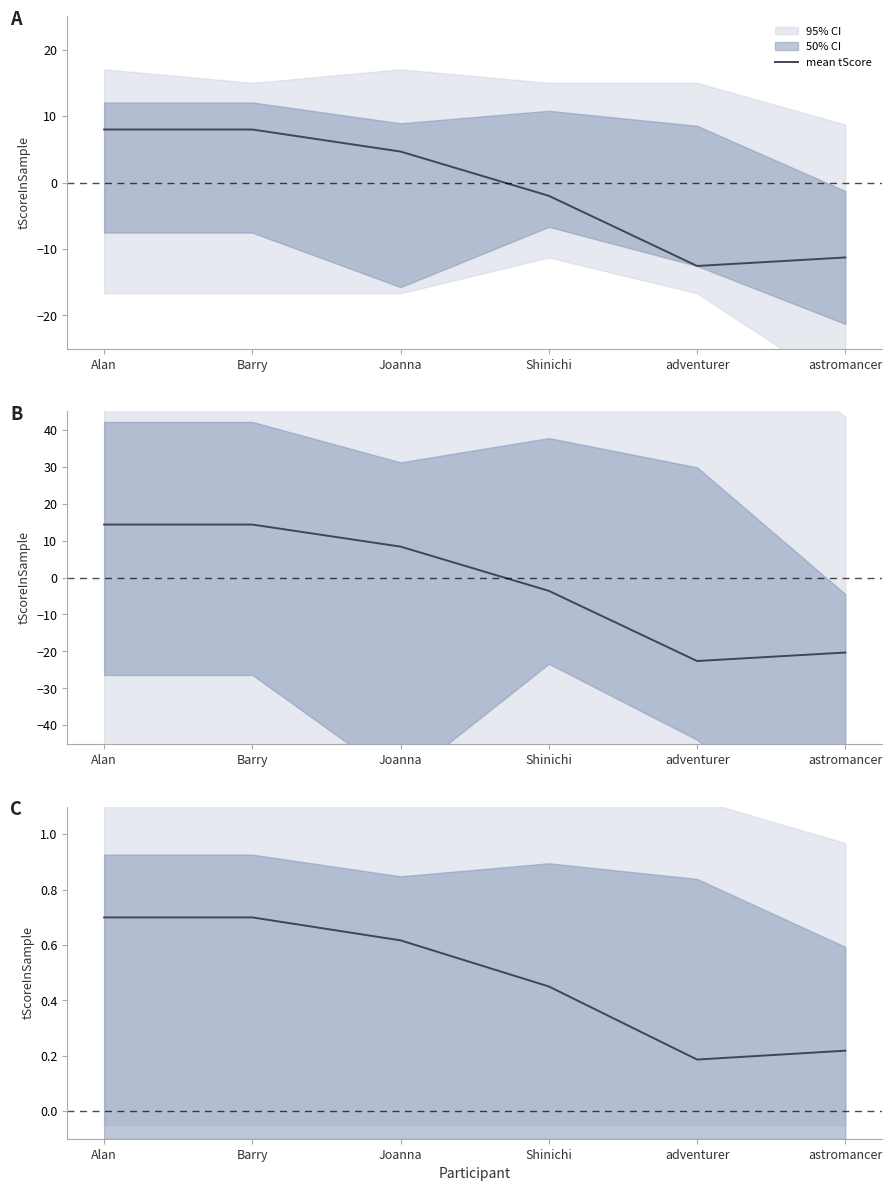

Does the chart have visible grid lines?

No